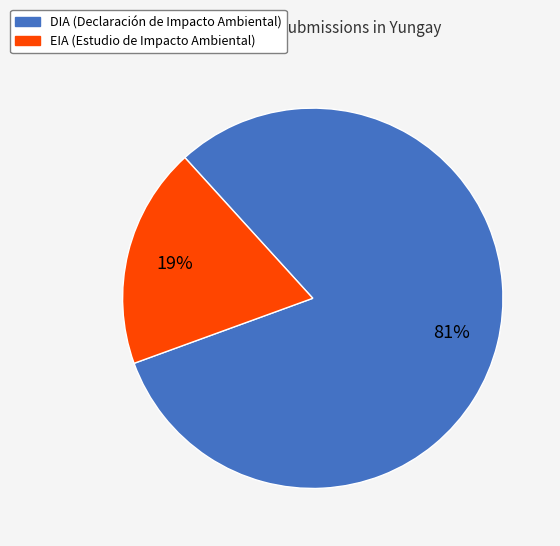

To the nearest percent, what is the average slice percentage?

50%